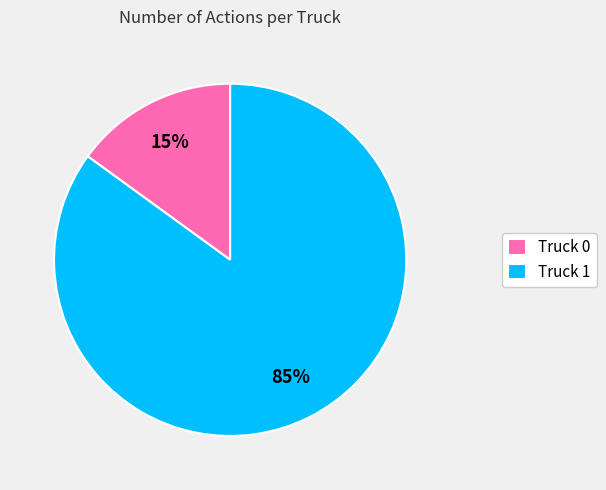

To the nearest percent, what is the difference between the largest and smallest slice percentages?

70%